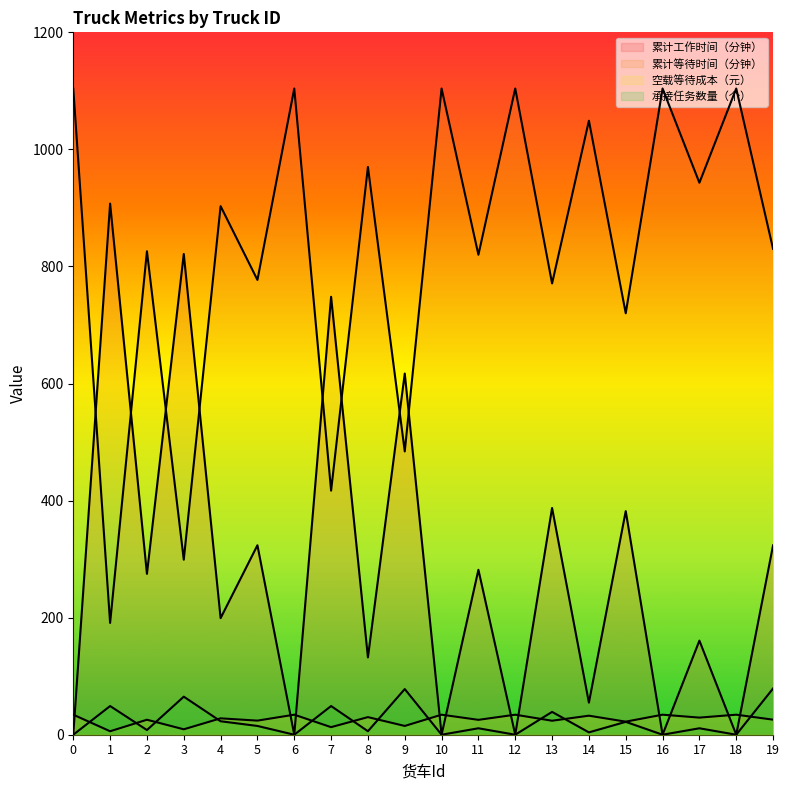

Reading left to right, list all the values displayed in this chart.

累计工作时间（分钟）: 0=0.0	1=907.4	2=274.8	3=821.3	4=199.2	5=323.7	6=0.0	7=748.2	8=132.1	9=617.1	10=0.0	11=281.8	12=0.0	13=387.4	14=54.8	15=382.0	16=0.0	17=160.8	18=0.0	19=323.5
累计等待时间（分钟）: 0=1104.0	1=191.0	2=826.0	3=299.0	4=903.0	5=777.0	6=1104.0	7=417.0	8=970.0	9=484.0	10=1104.0	11=820.0	12=1104.0	13=771.0	14=1049.0	15=720.0	16=1104.0	17=943.0	18=1104.0	19=830.0
空载等待成本（元）: 0=34.2	1=5.9	2=25.6	3=9.3	4=28.0	5=24.1	6=34.2	7=12.9	8=30.1	9=15.0	10=34.2	11=25.4	12=34.2	13=23.9	14=32.5	15=22.3	16=34.2	17=29.2	18=34.2	19=25.7
承接任务数量（个）: 0=0.0	1=49.0	2=8.0	3=65.0	4=23.0	5=15.0	6=0.0	7=49.0	8=6.0	9=78.0	10=0.0	11=11.0	12=0.0	13=39.0	14=4.0	15=22.0	16=0.0	17=11.0	18=0.0	19=79.0